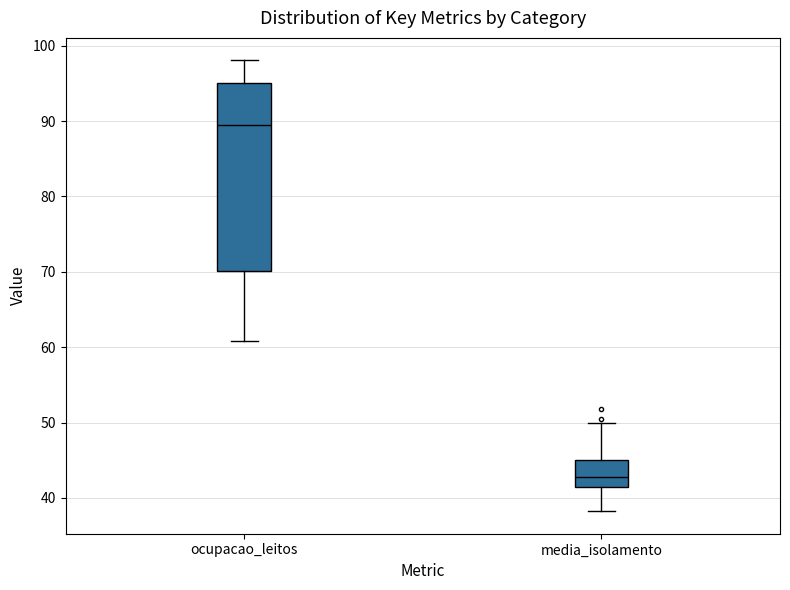

Reading left to right, read every box against the y-axis: the position of its median line, the range the box covers, and the ends of its whiskers. The values are not printed on the chart, so give them approximately, as read against the axis.

ocupacao_leitos: median 89, box 70 to 95, whiskers 61 to 98
media_isolamento: median 43, box 42 to 45, whiskers 38 to 50